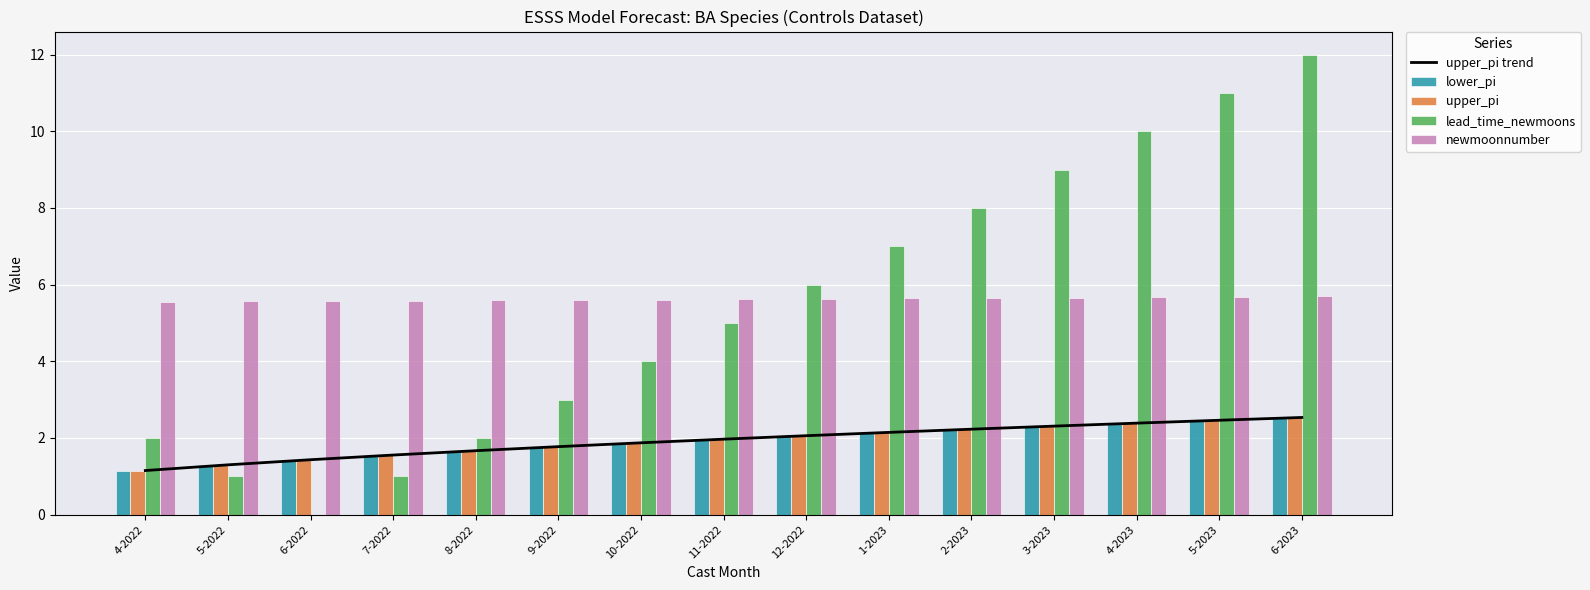

The upper_pi series shows 1.7 at 8-2022. True or false?

True